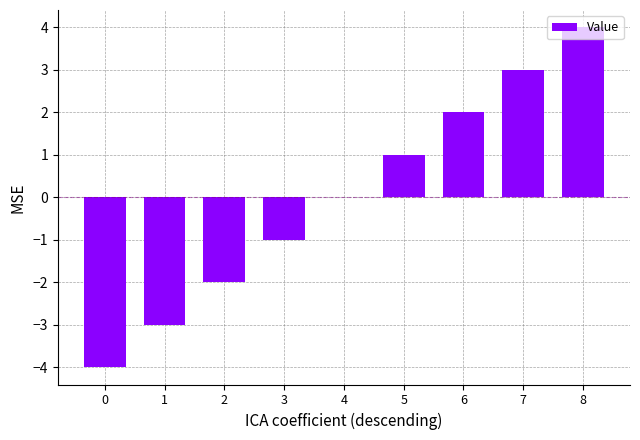

What is the sum of the values at 2 and 0?

-6